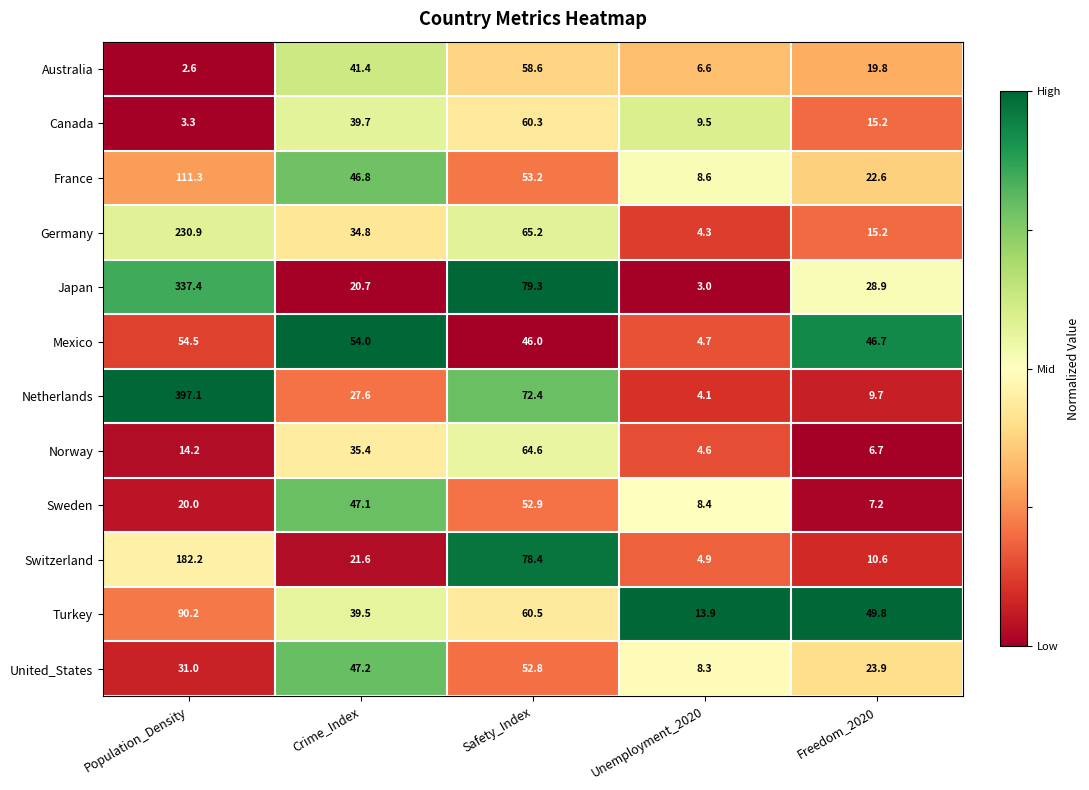

Which series has the largest range (max minus min)?

Netherlands